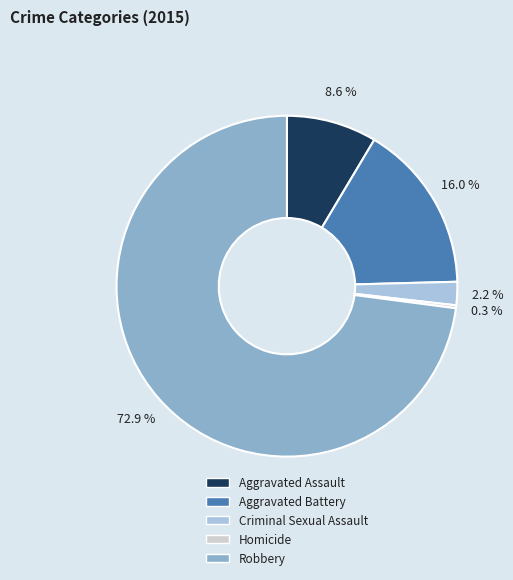

What is the total percentage of Robbery and Criminal Sexual Assault?

75.1%